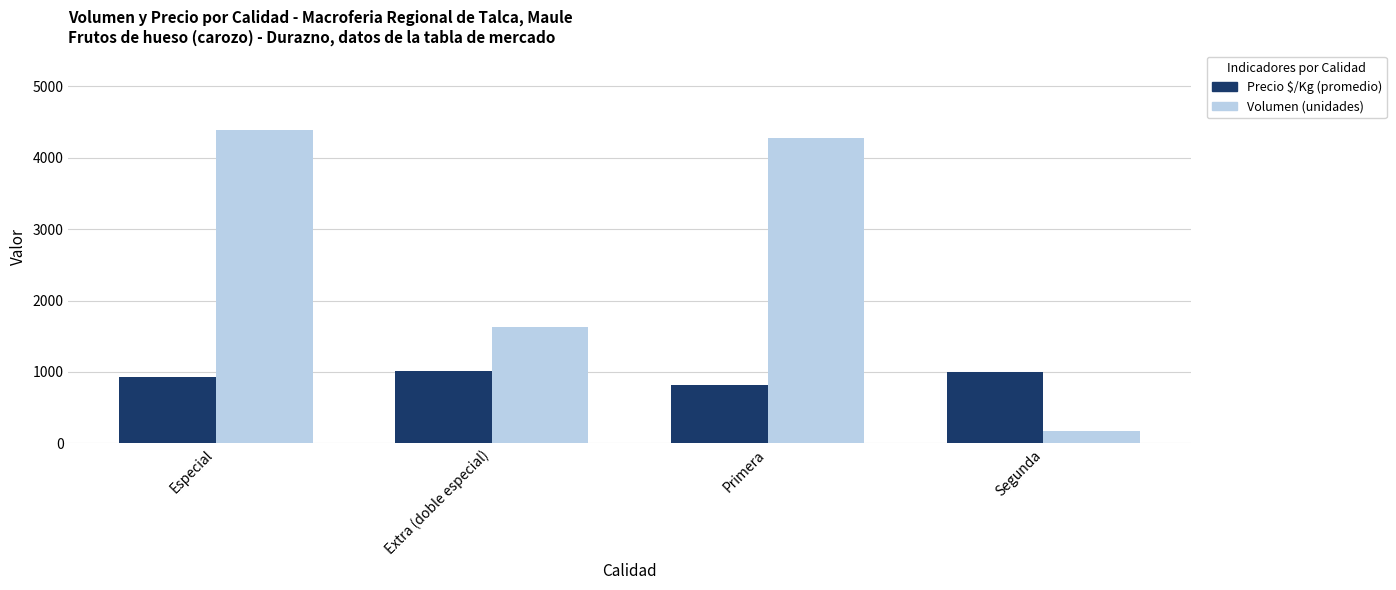

At which category does the chart reach its peak across all series?

Especial